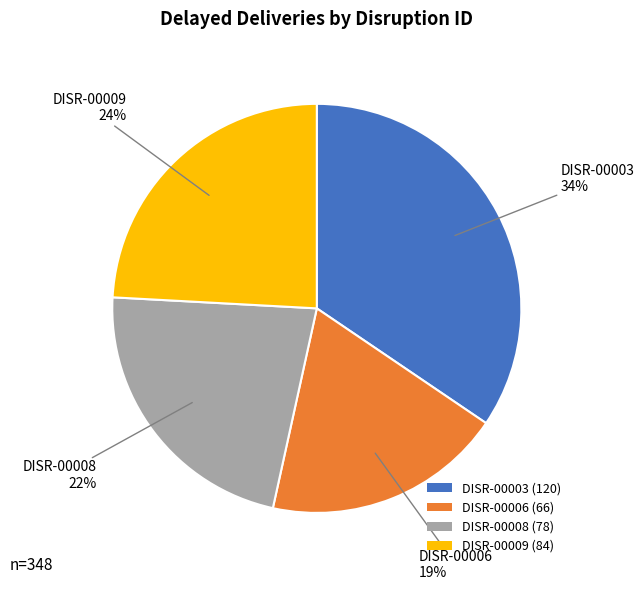

Which has a higher value, DISR-00003 or DISR-00009?

DISR-00003